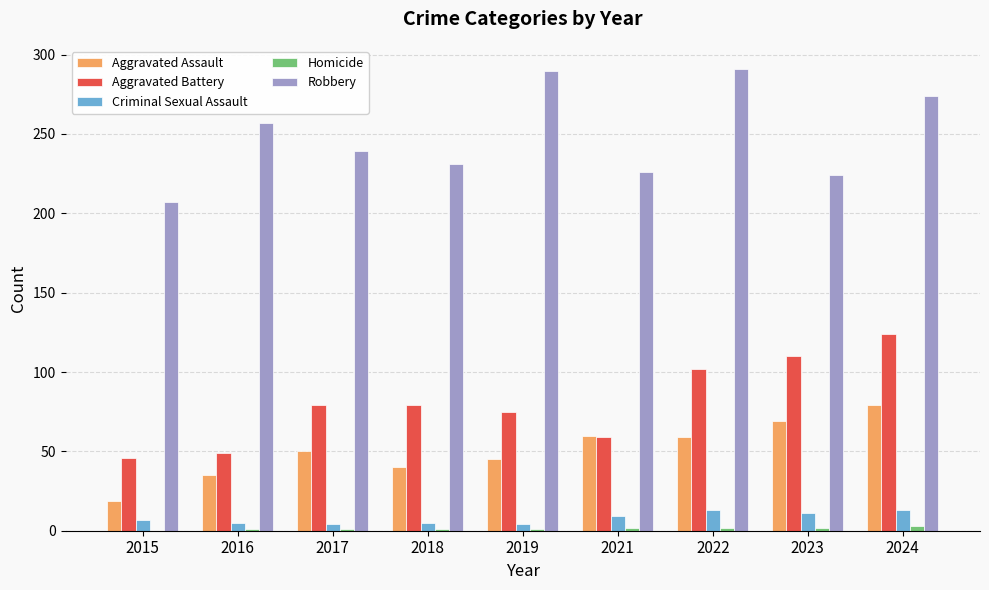

Is it true that Aggravated Battery equals 27 at 2023?

False